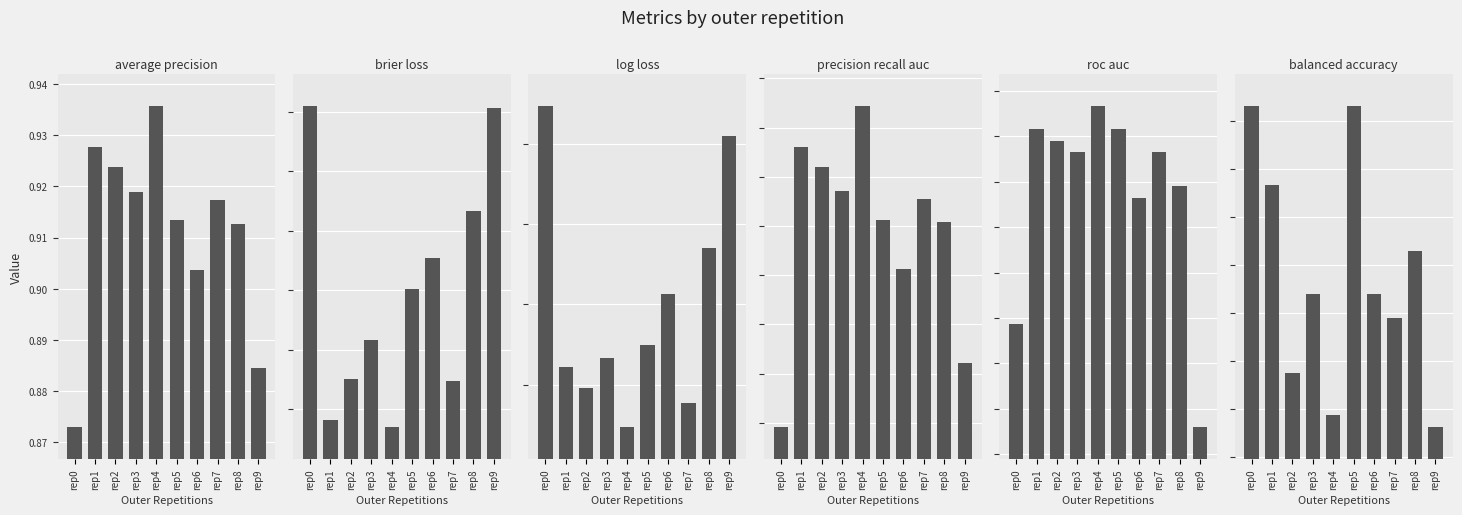

At how many categories does at least one series exceed 0?

10